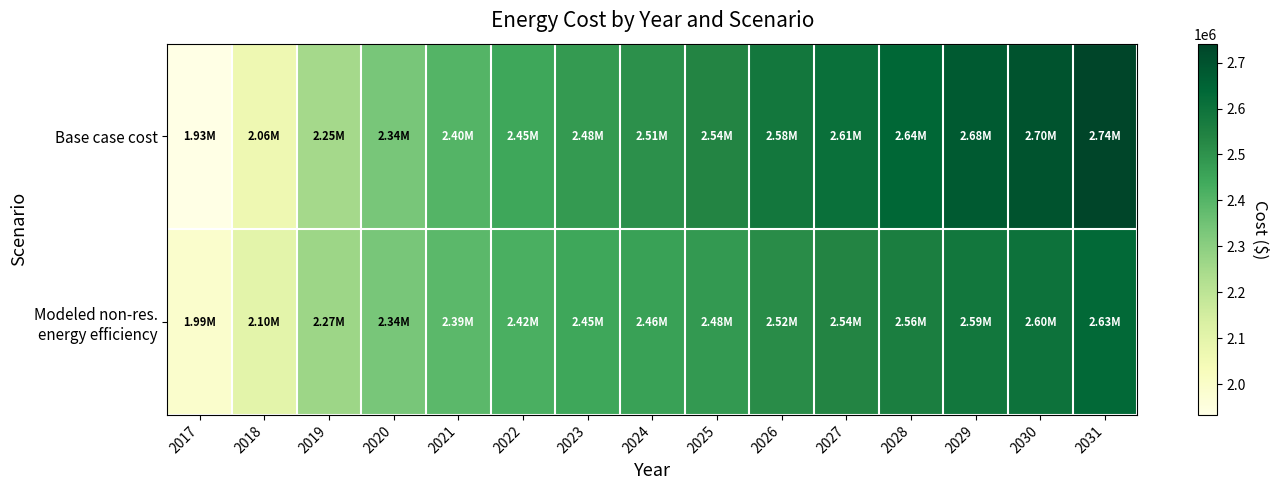

Between 2022 and 2025, which is larger?

2025